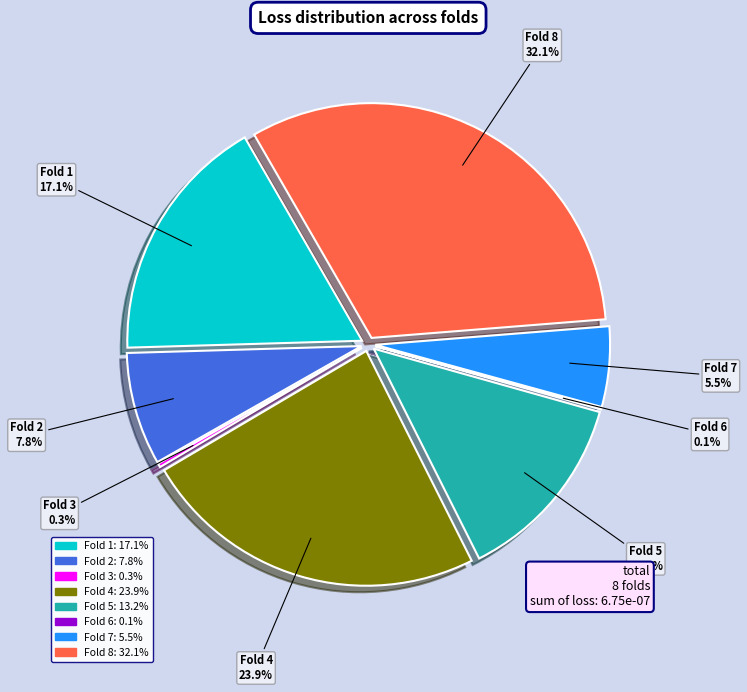

Combined, do Fold 2 and Fold 4 account for over 50%?

No